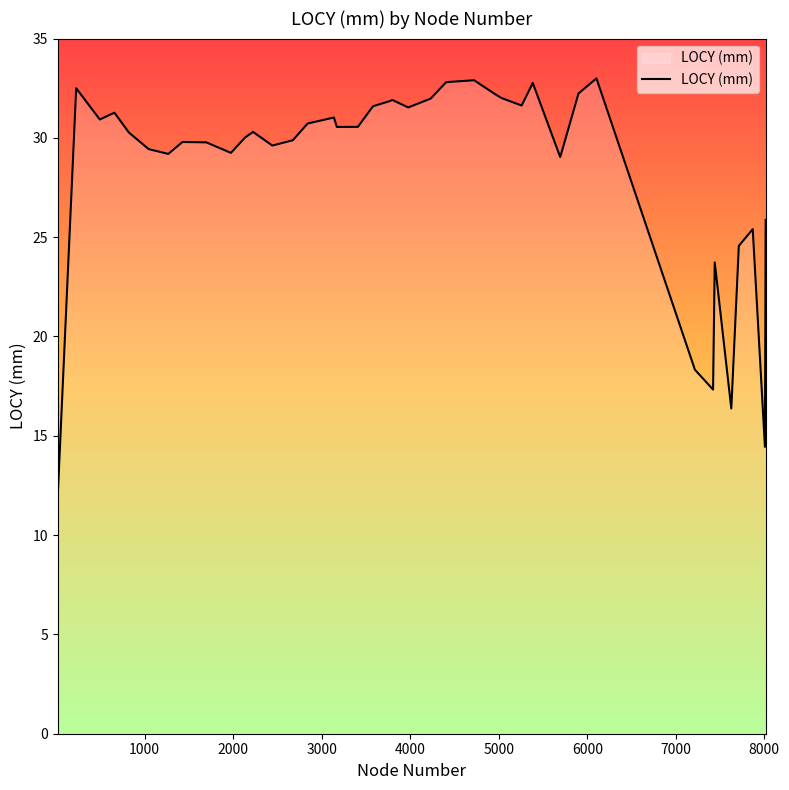

What is the minimum value shown in the chart?

12.0